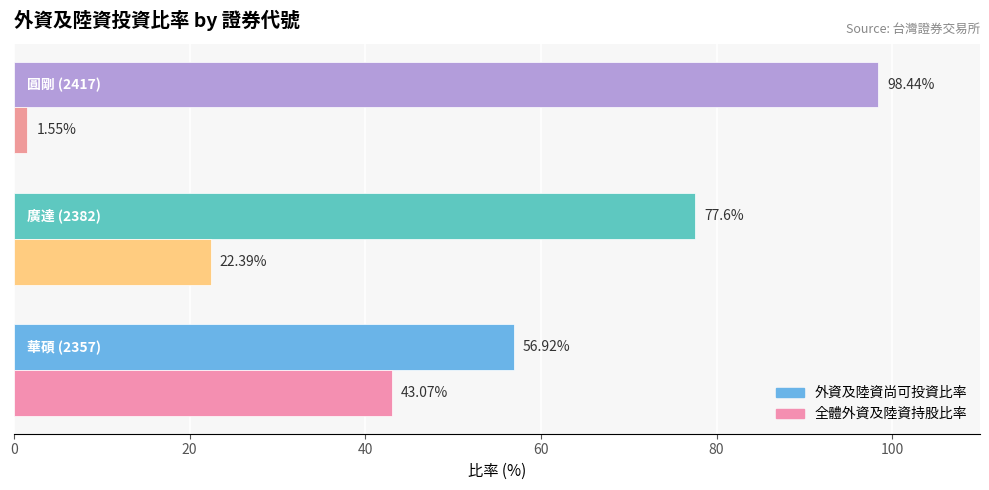

Which series has the largest total across all categories?

外資及陸資尚可投資比率